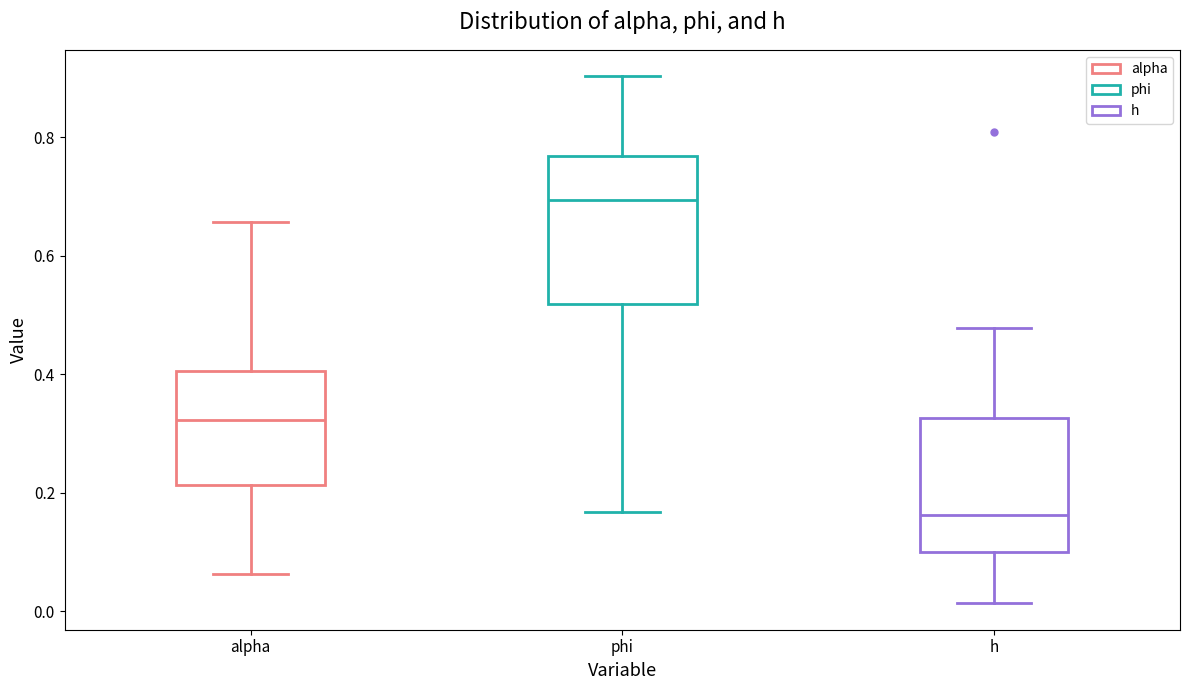

Where does the lower whisker of the box for phi end on the y-axis? The values are not printed on the chart, so give them approximately, as read against the axis.

0.16